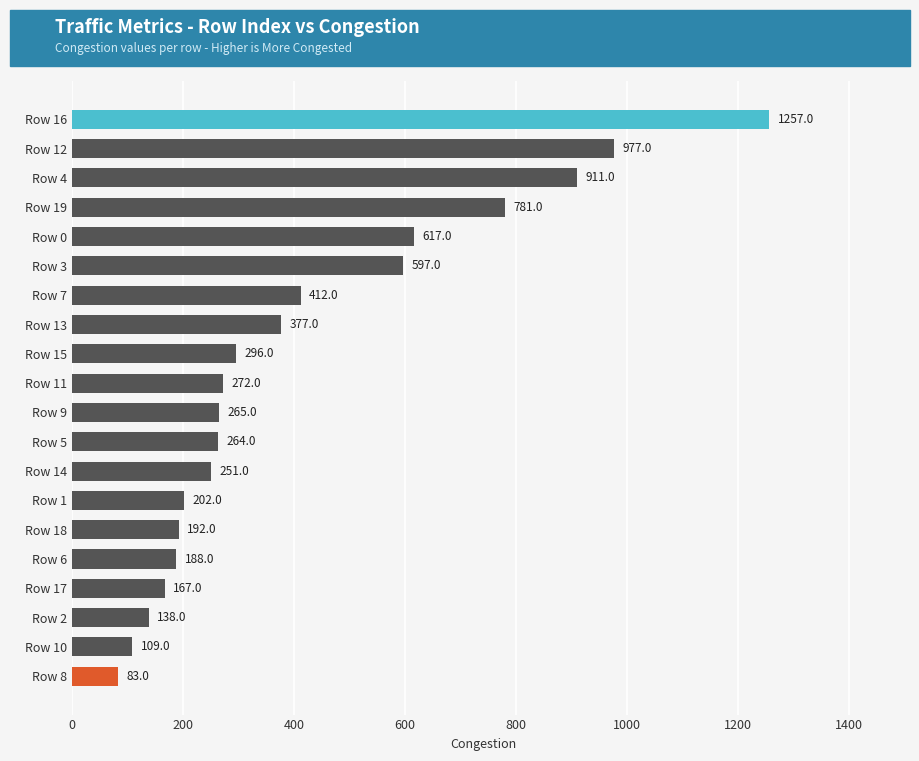

Between Row 6 and Row 15, which is larger?

Row 15